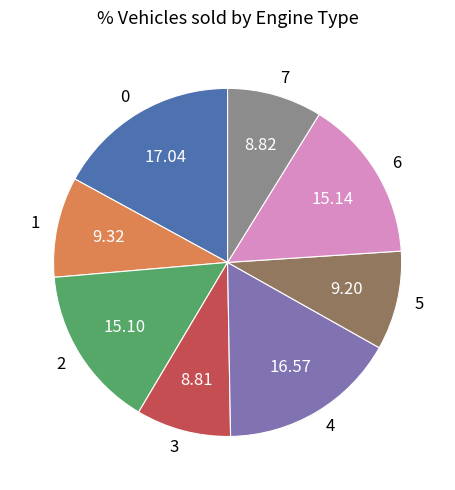

Does 7 represent more than half of the total?

No